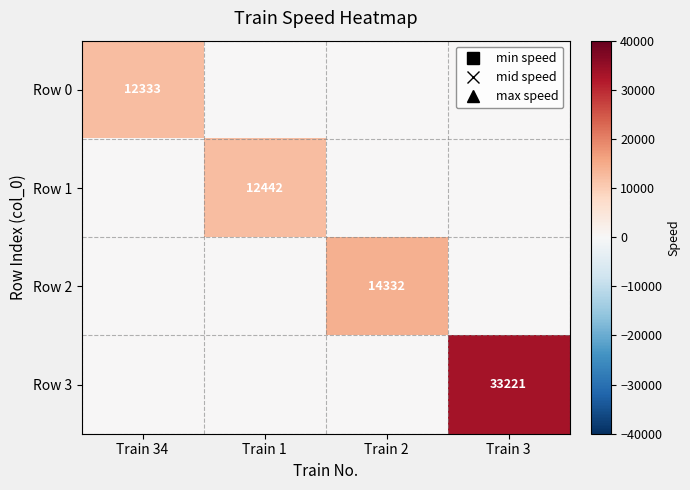

Is the value of Row 1 at Train 1 greater than the value of Row 0 at Train 34?

Yes